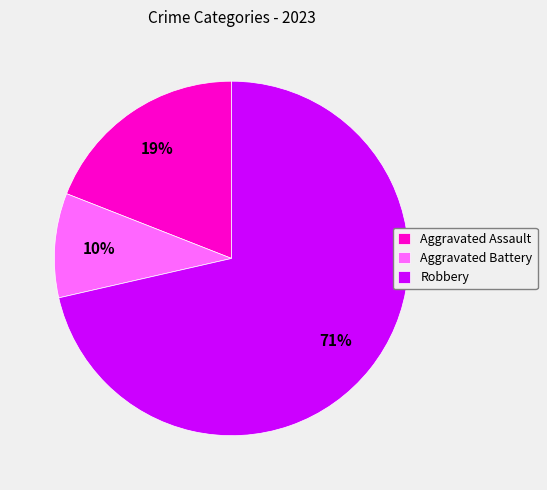

Which category has the biggest portion of the pie?

Robbery